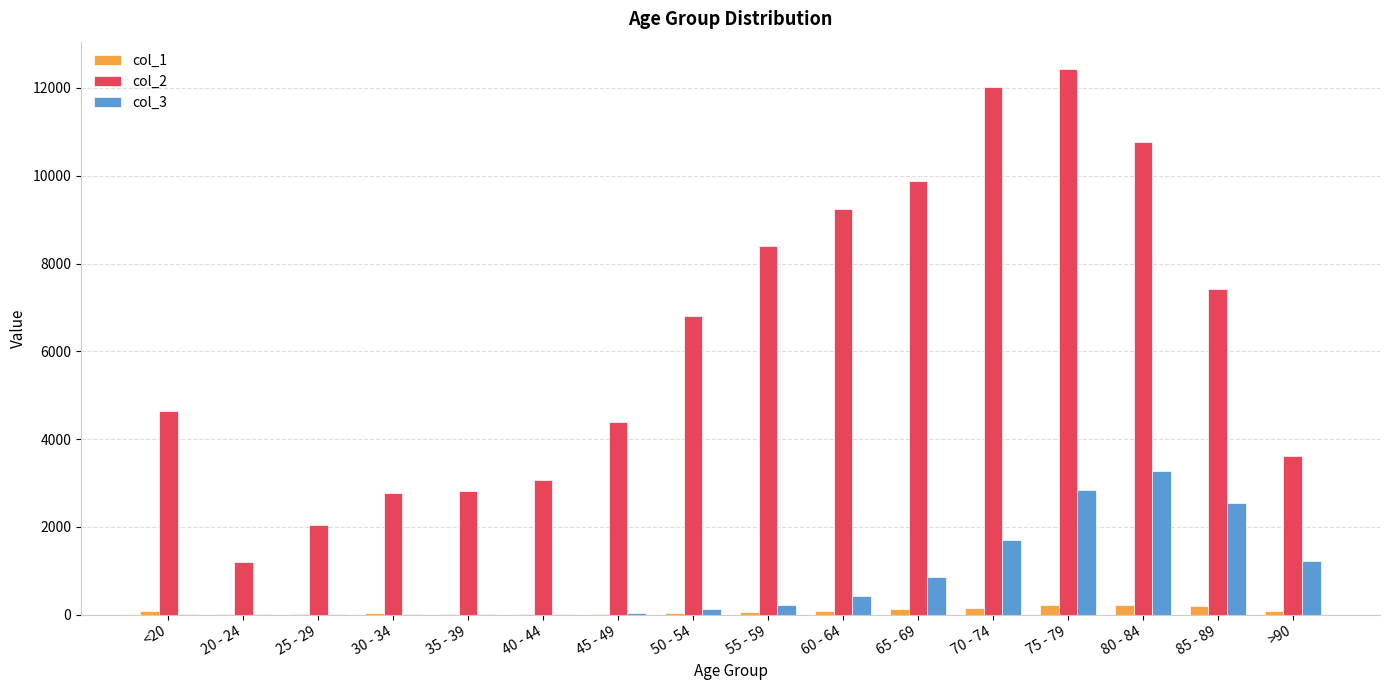

What is the average value of the col_2 series?

6343